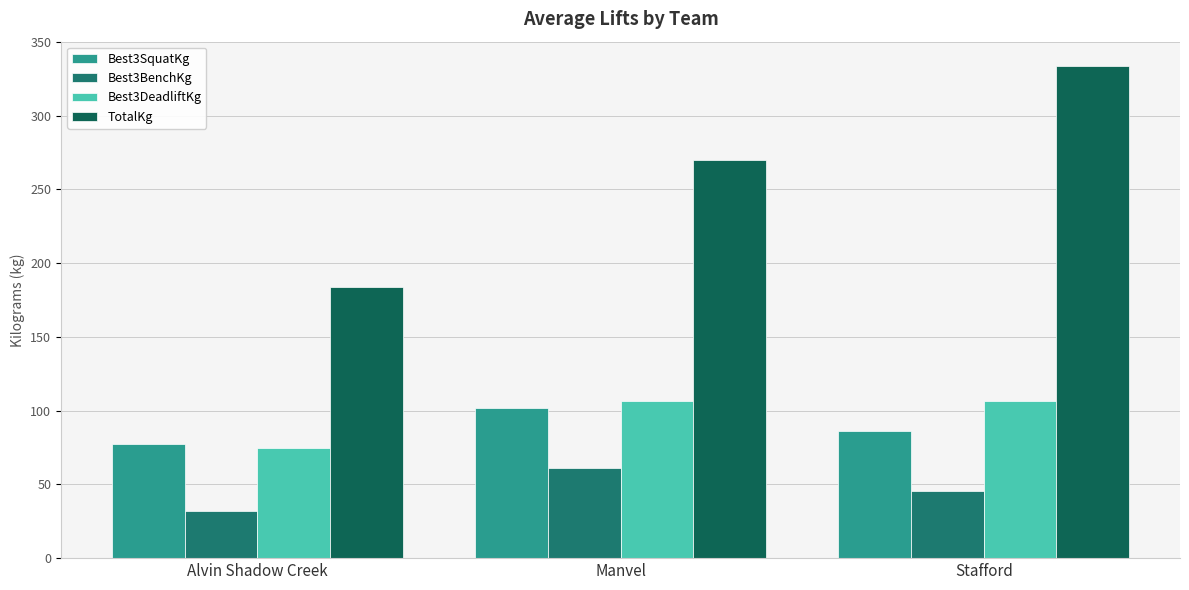

At Alvin Shadow Creek, list the series in order from smallest to largest.

Best3BenchKg, Best3DeadliftKg, Best3SquatKg, TotalKg